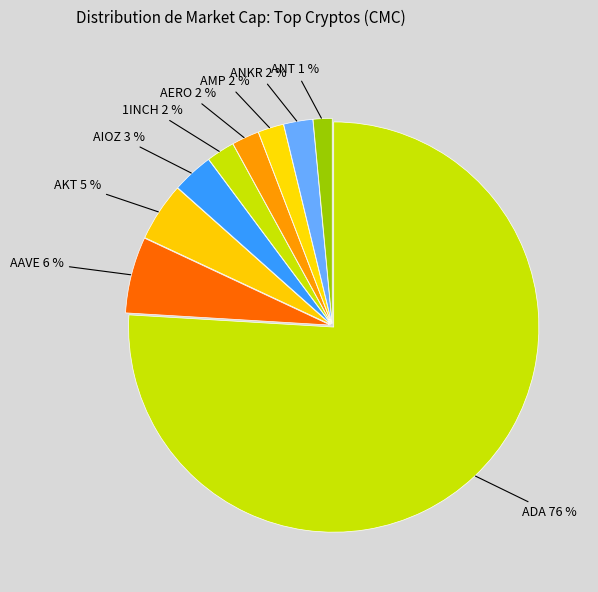

Count the number of slices in the pie.

9